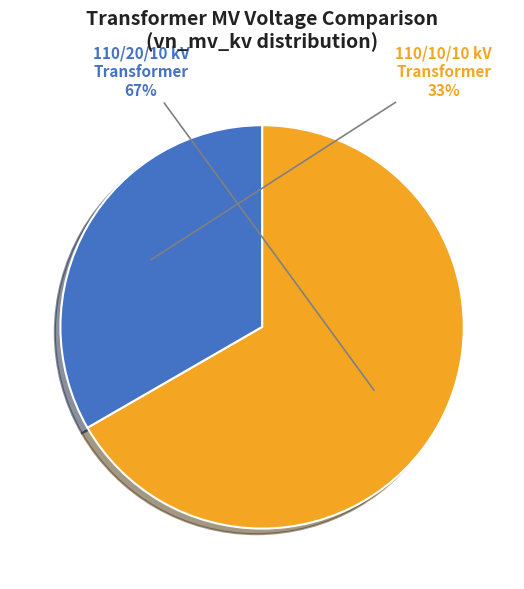

Rank the categories by value from highest to lowest.

110/20/10 kV Transformer, 110/10/10 kV Transformer